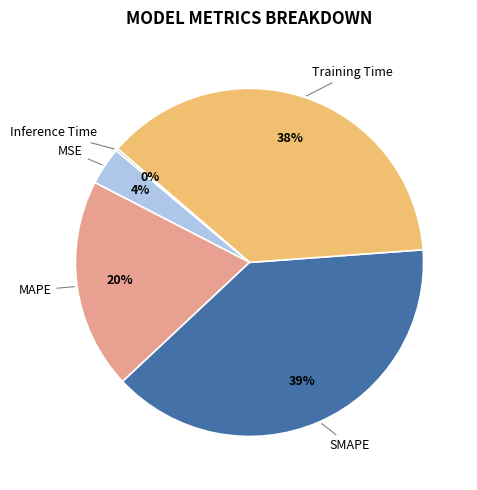

What is the largest slice in the pie chart?

SMAPE